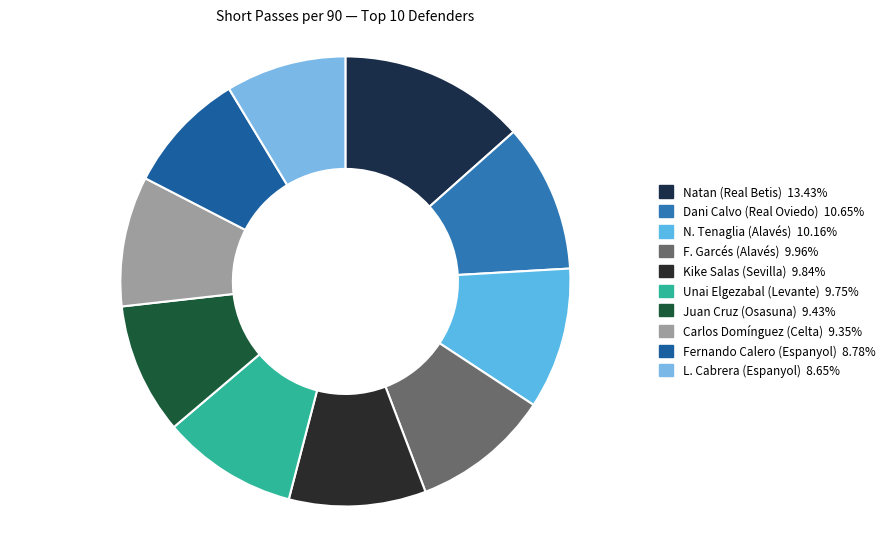

How many slices are in this pie chart?

10